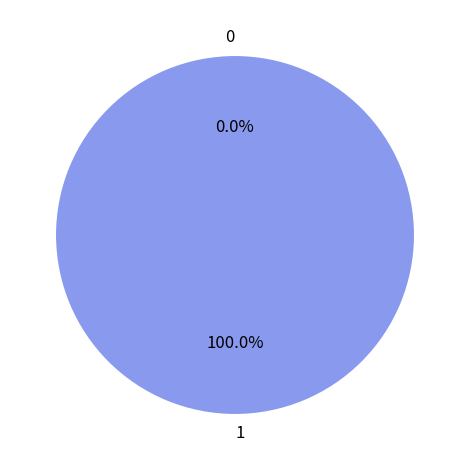

The 0 slice represents 14% of the pie. True or false?

False